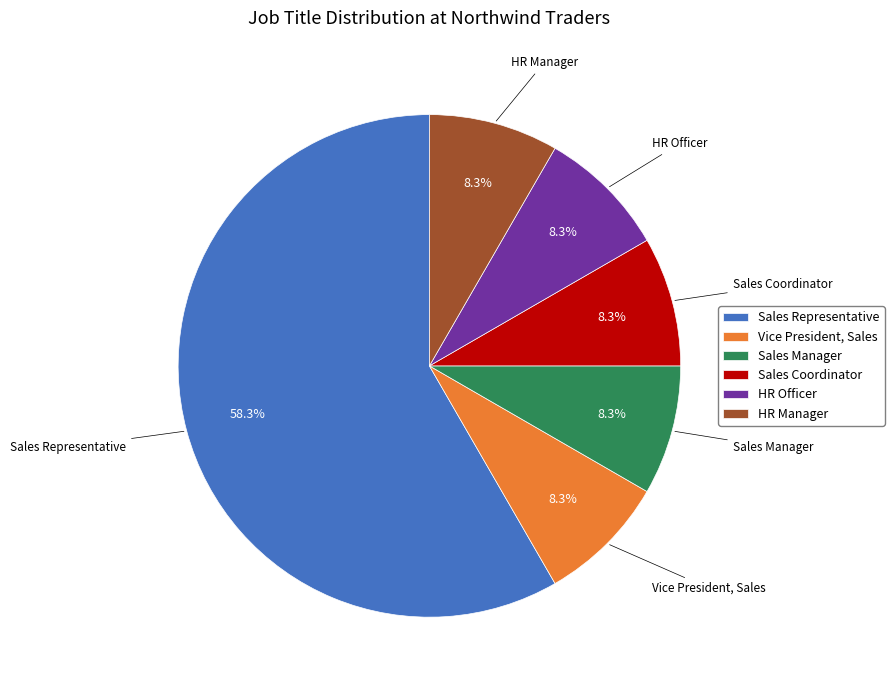

Which slice is the largest?

Sales Representative